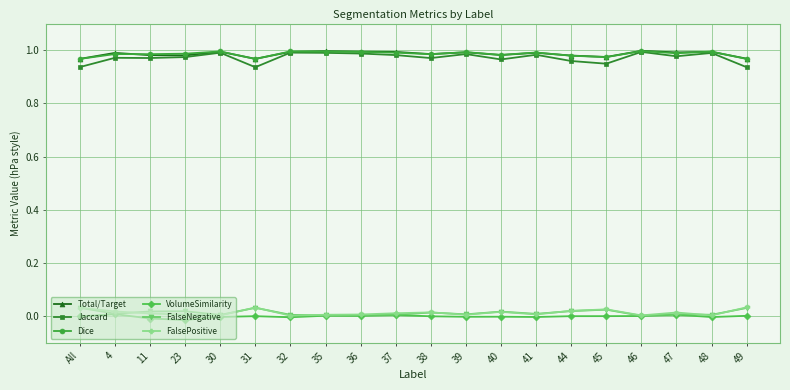

Which series has the widest spread of values?

Jaccard